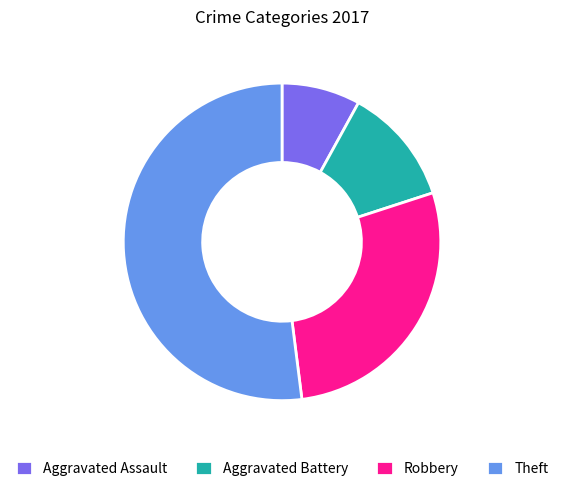

Which category has the biggest portion of the pie?

Theft